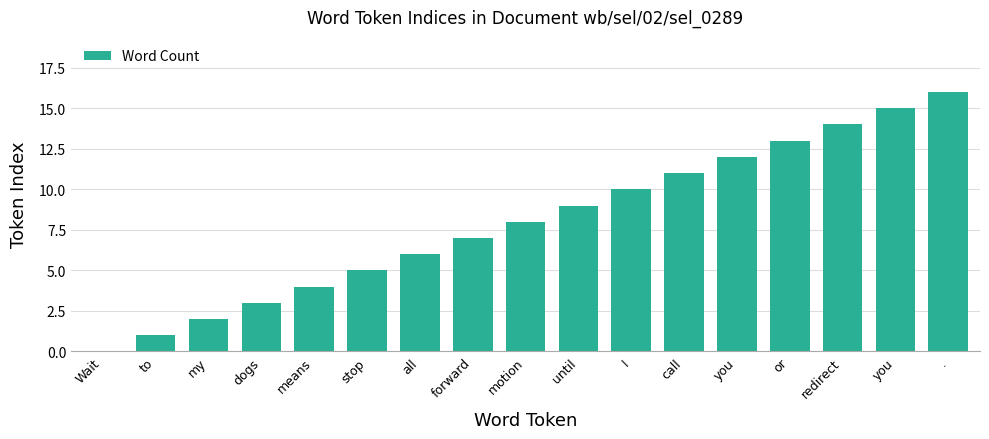

How many positive values are there?

16